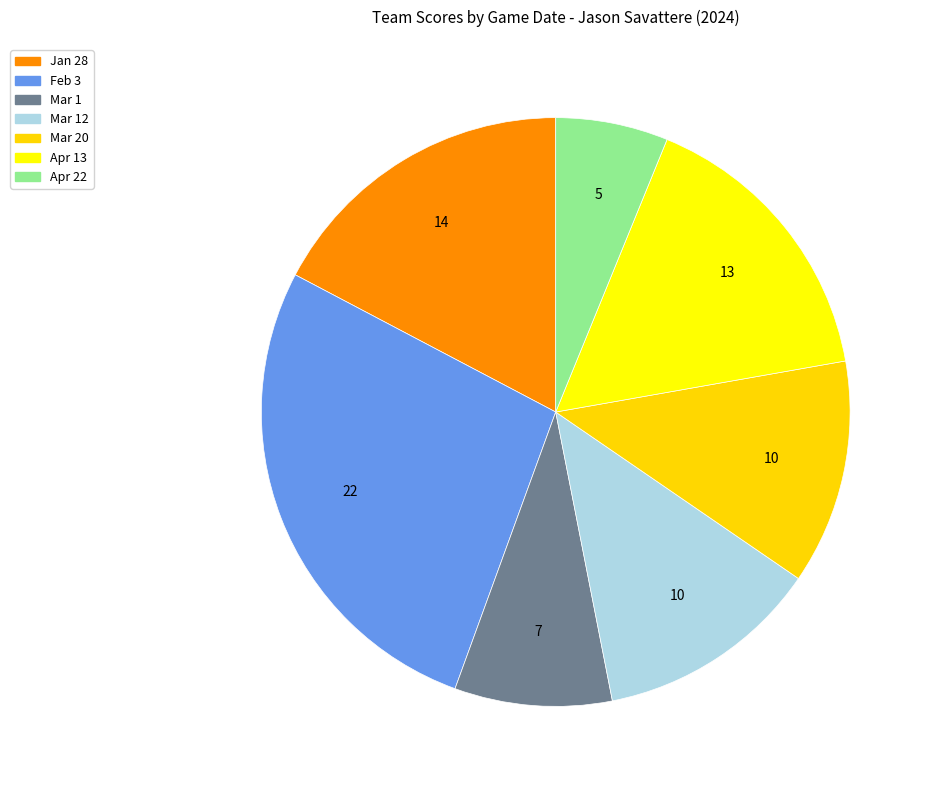

How many slices are in this pie chart?

7